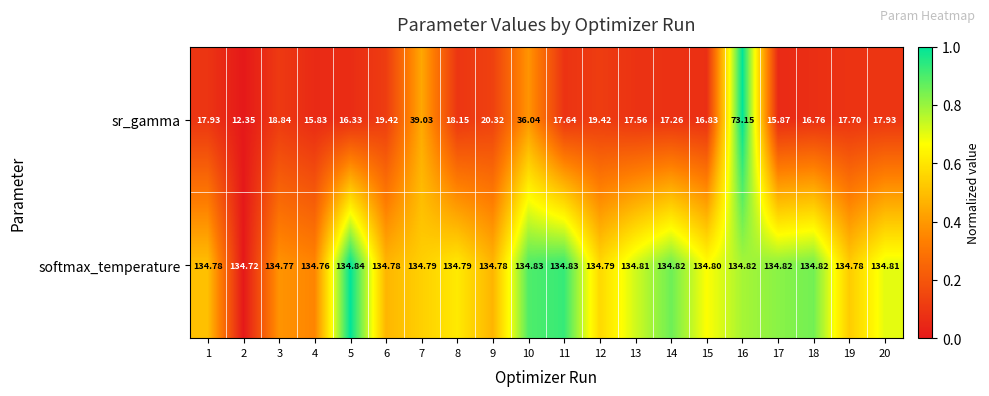

Which series changed the most between 4 and 20?

sr_gamma